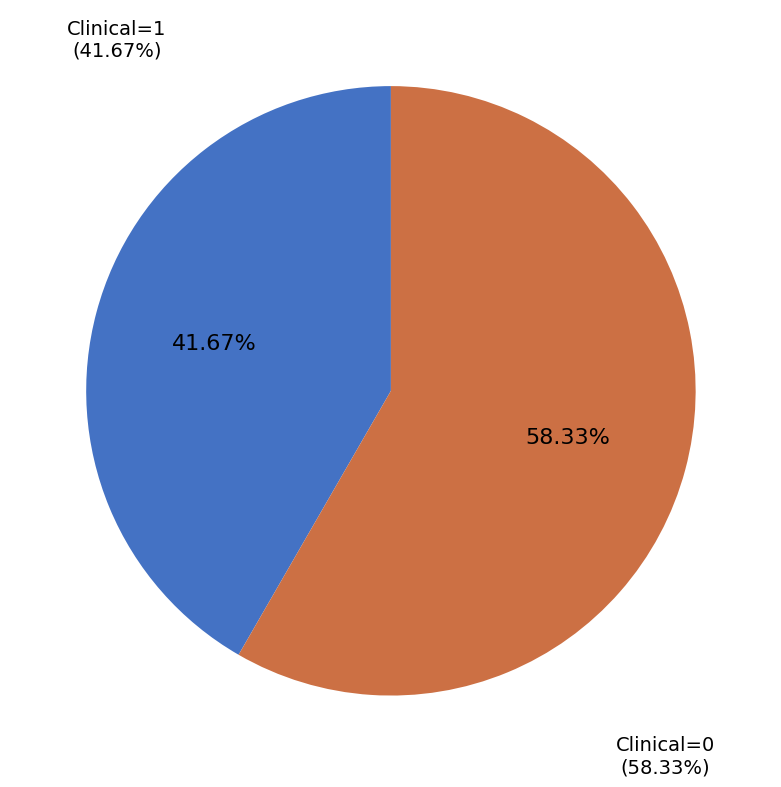

True or false: Clinical=0 accounts for 55% of the total.

False